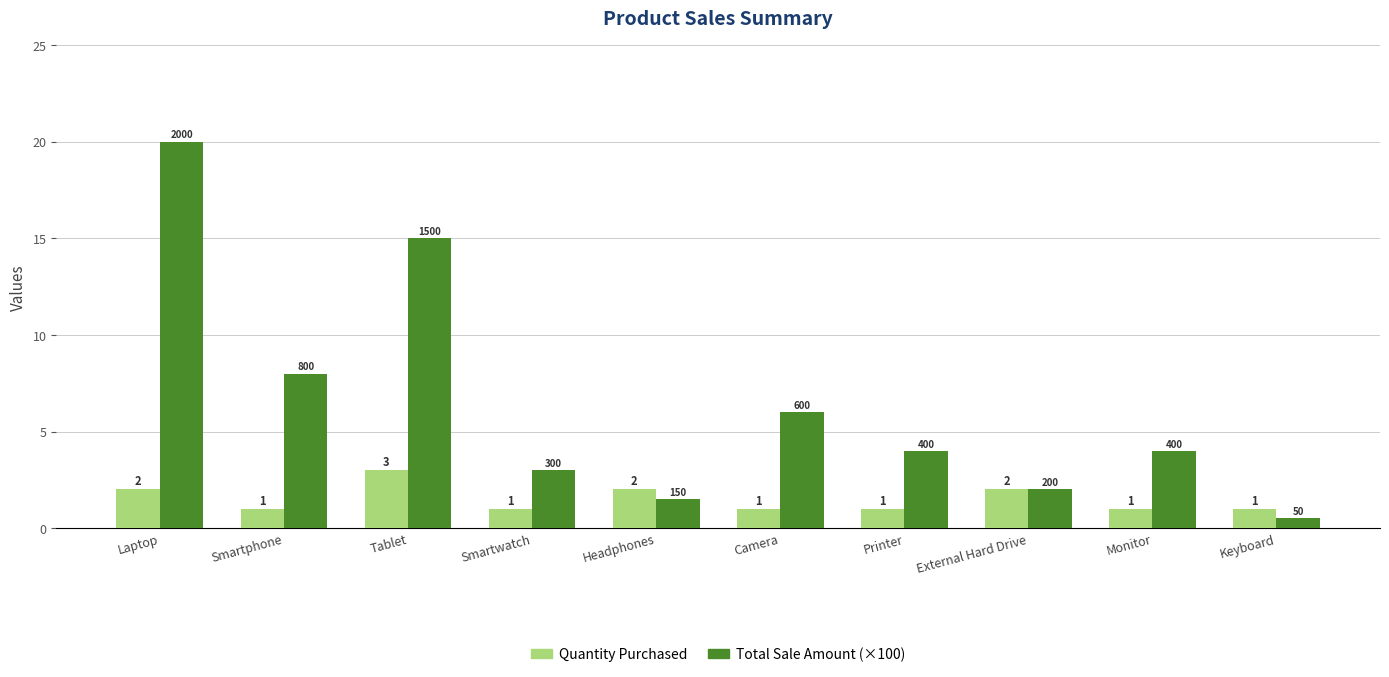

List the series in order of their overall mean, lowest first.

Quantity Purchased, Total Sale Amount (×100)